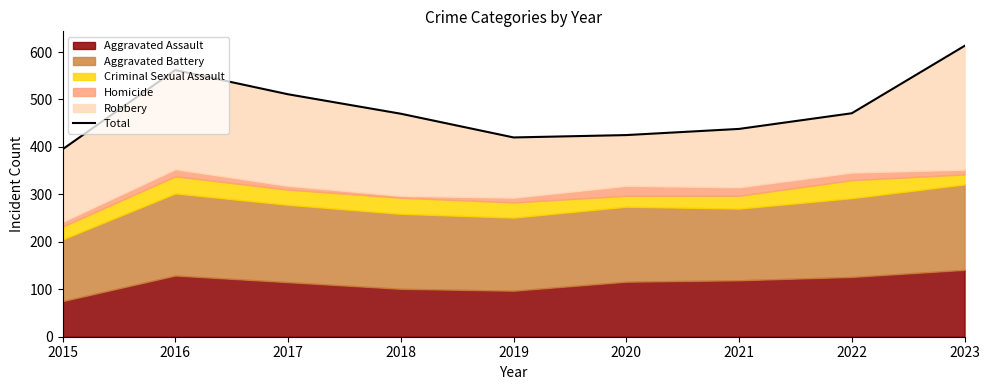

Which category has the lowest value across all series?

2015